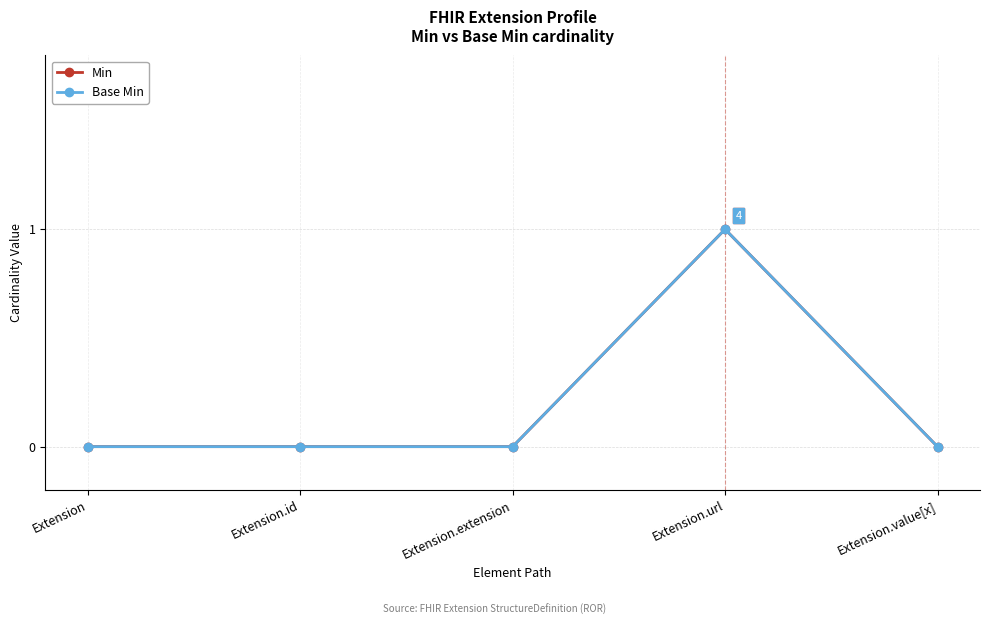

What is the maximum value shown in the chart?

1